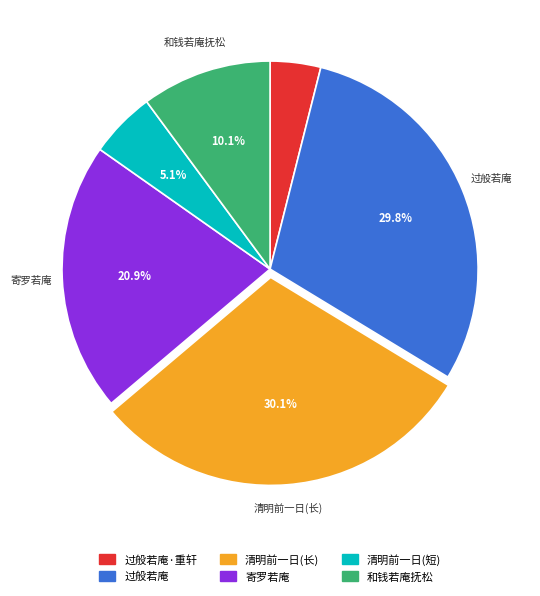

Is 过般若庵 the majority of the pie?

No